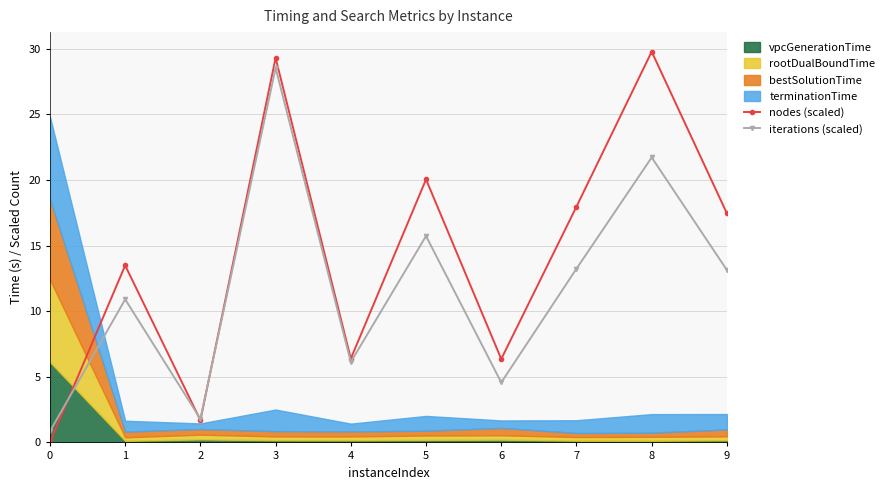

Between which two adjacent categories do iterations (scaled) and nodes (scaled) first intersect?

0 and 1